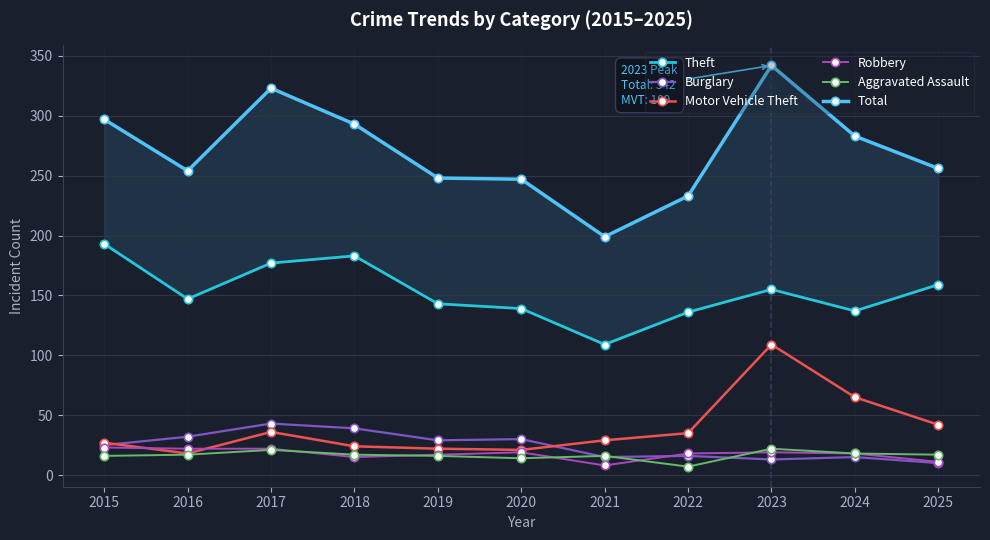

Reading left to right, extract all data points from this chart.

Theft: 193	147	177	183	143	139	109	136	155	137	159
Burglary: 25	32	43	39	29	30	15	16	13	15	10
Motor Vehicle Theft: 27	18	36	24	22	21	29	35	109	65	42
Robbery: 23	22	22	15	17	19	8	18	19	18	11
Aggravated Assault: 16	17	21	17	16	14	16	7	22	18	17
Total: 297	254	323	293	248	247	199	233	342	283	256